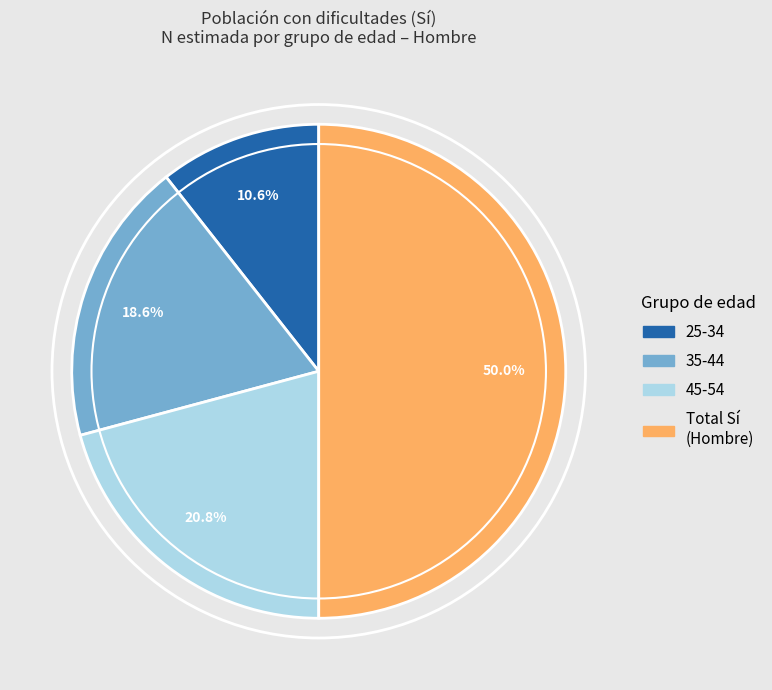

Which slice is the largest?

Total Sí